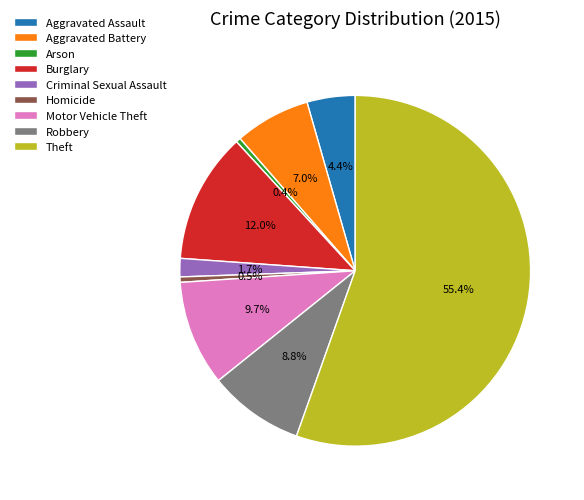

Is Theft the majority of the pie?

Yes